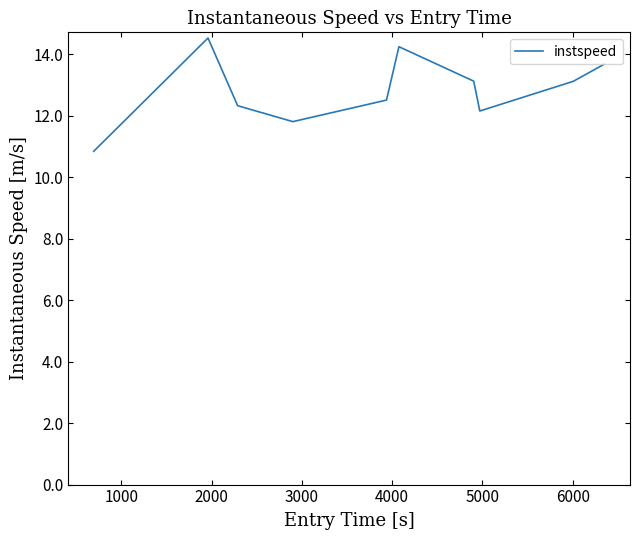

What is the difference between the maximum and minimum values?

3.7